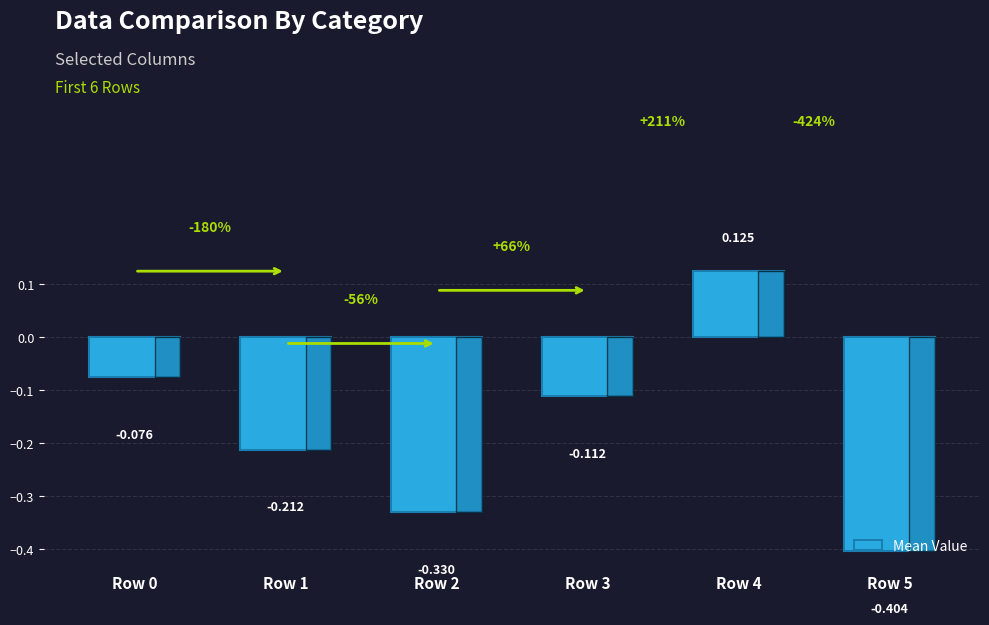

Is it true that the value at Row 4 is 0.2?

False